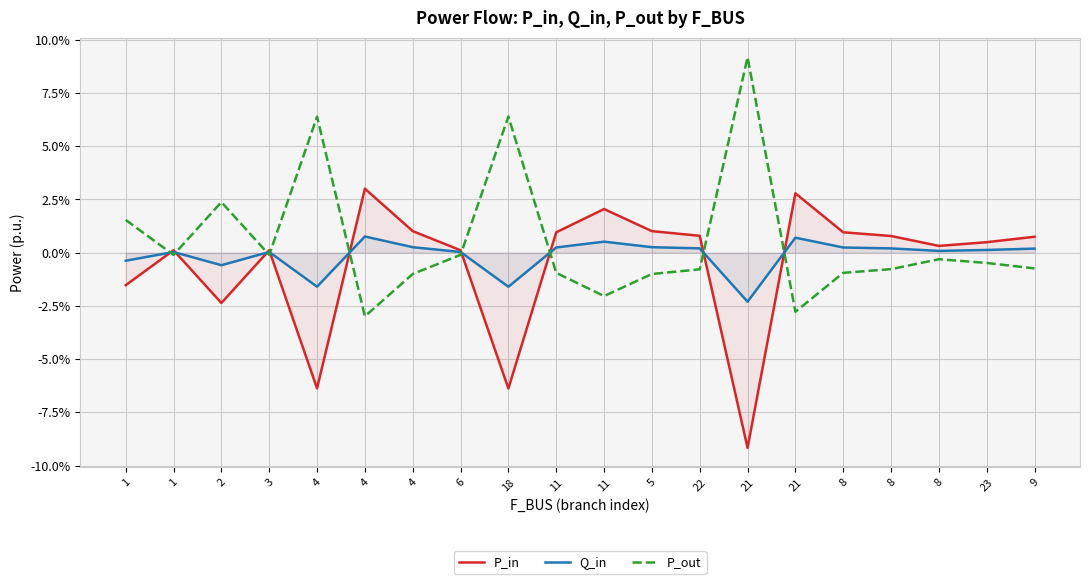

What is the spread (max minus min) of values at 18?

0.1